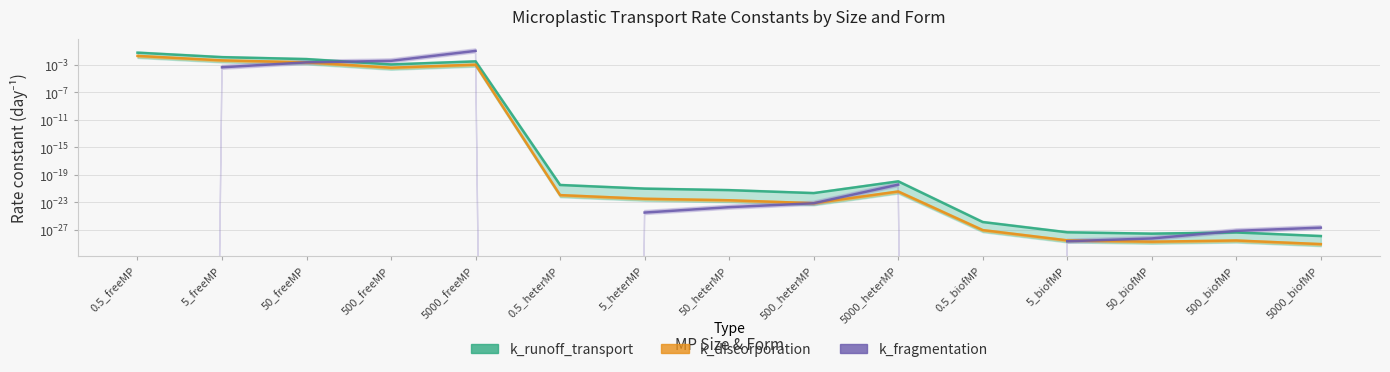

Which series has the largest total across all categories?

k_runoff_transport